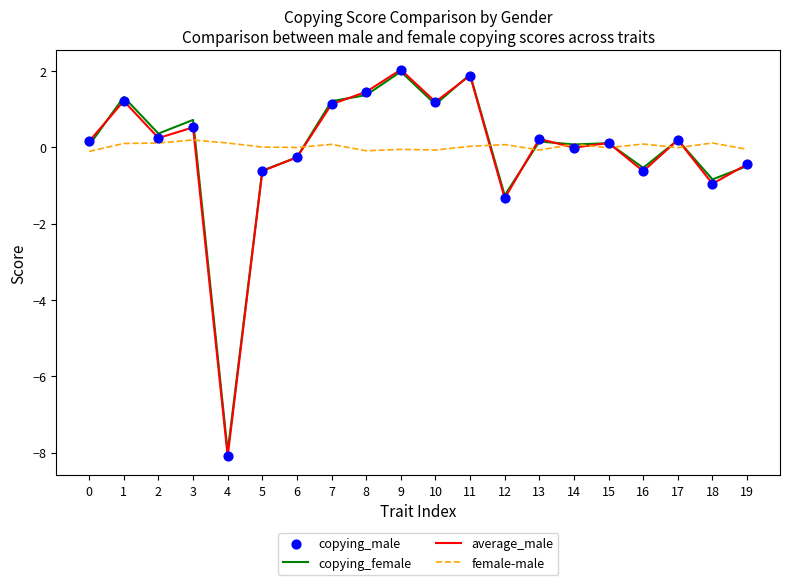

What is the maximum value shown in the chart?

2.0